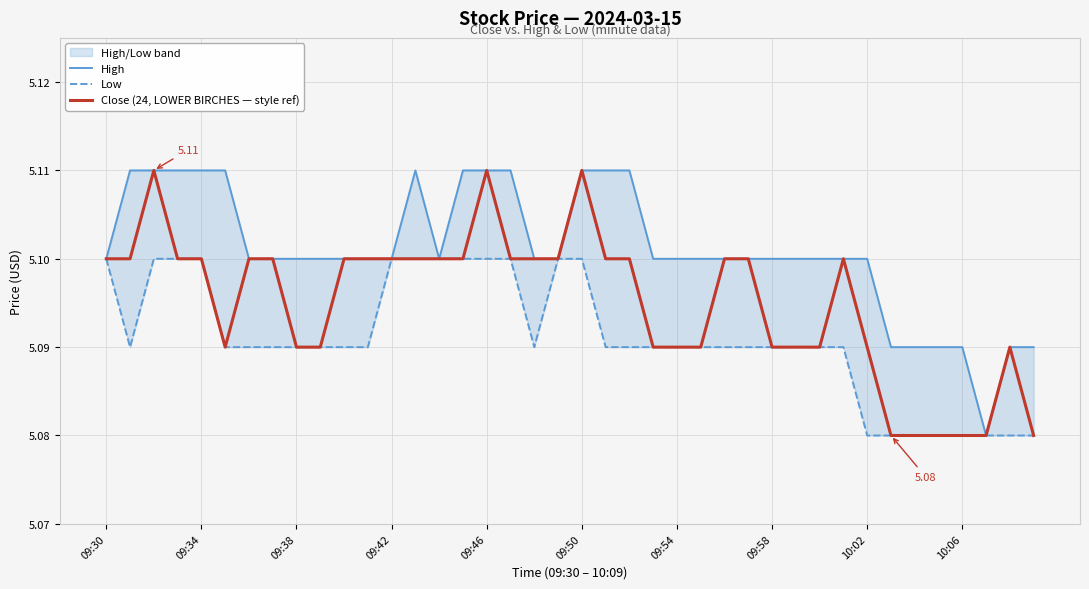

True or false: Low has a value of 5.1 at 13.

True